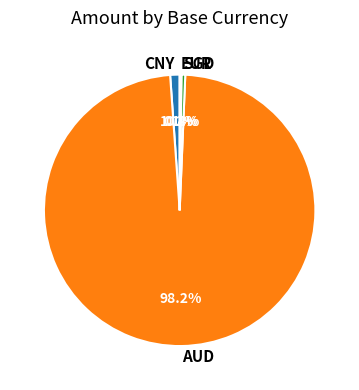

Between SGD and CNY, which is larger?

CNY